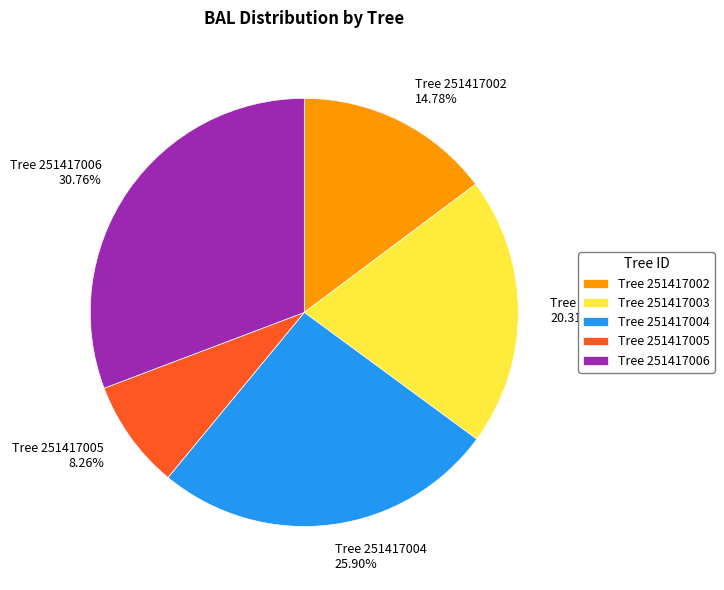

What is the smallest slice in the pie chart?

Tree 251417005